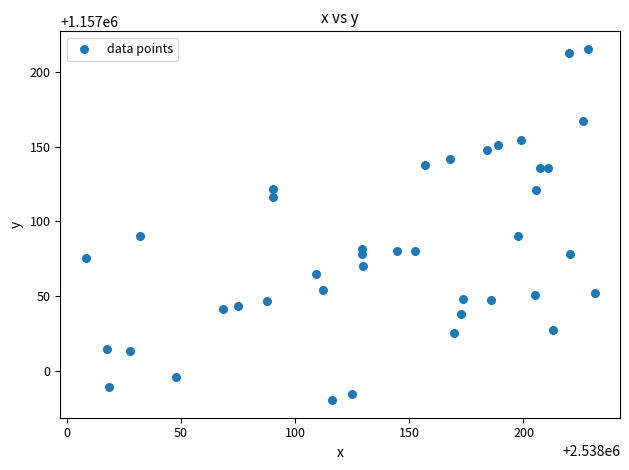

What is the range of Y values (max minus min)?

234.8